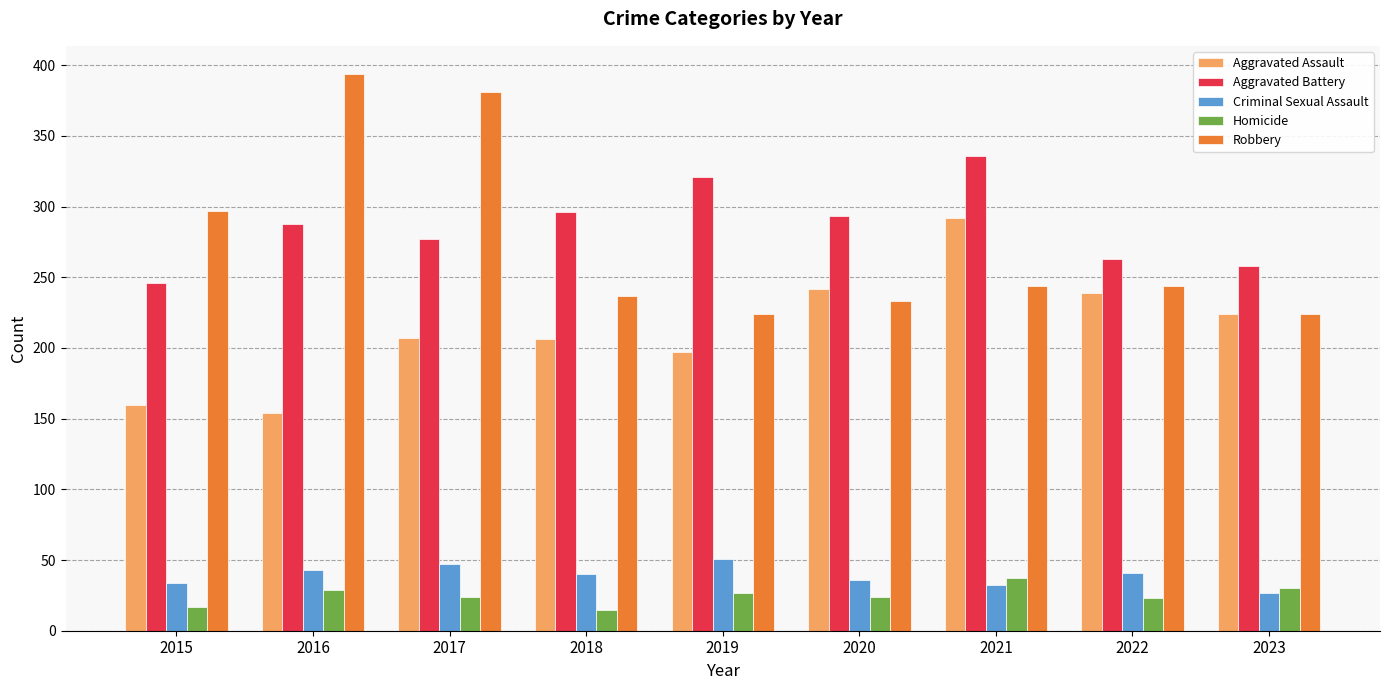

What is the minimum value for Homicide?

15